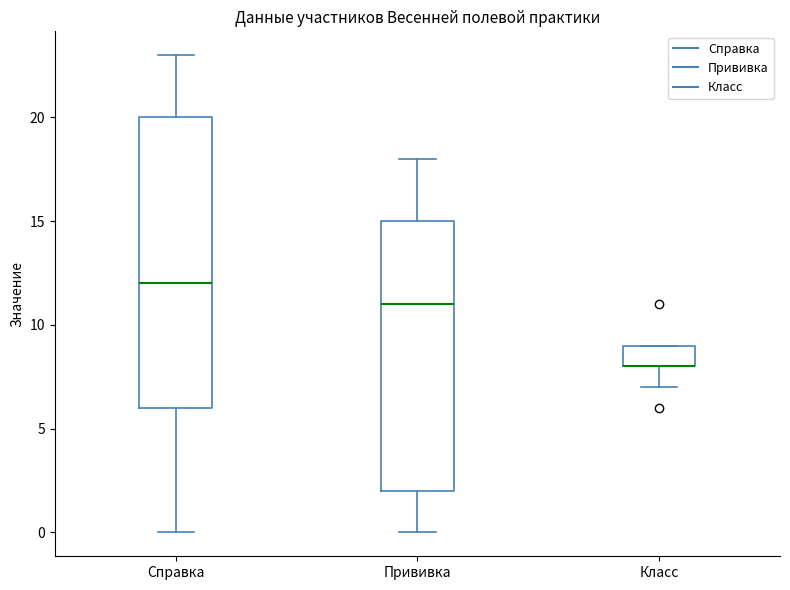

Where does the lower whisker of the box for Класс end on the y-axis? The values are not printed on the chart, so give them approximately, as read against the axis.

7